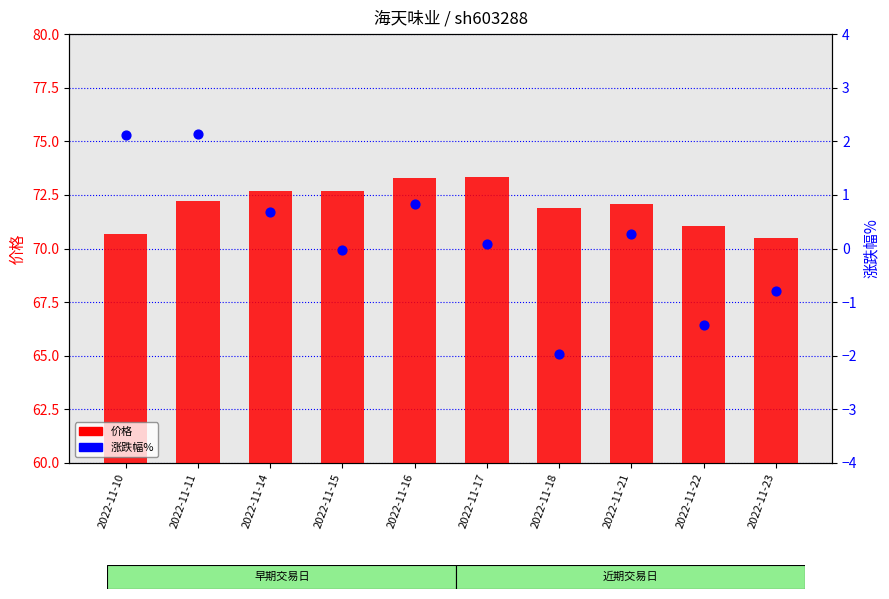

Which series reaches the maximum Y coordinate?

价格